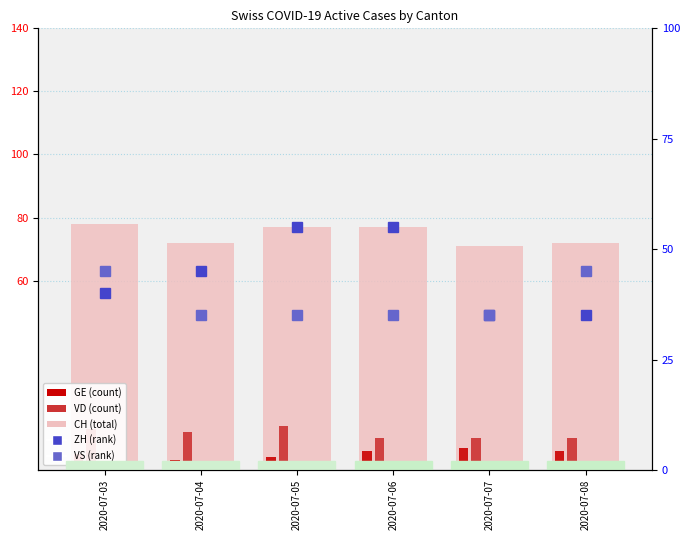

What is the difference between the second highest and minimum values in the GE series?

3